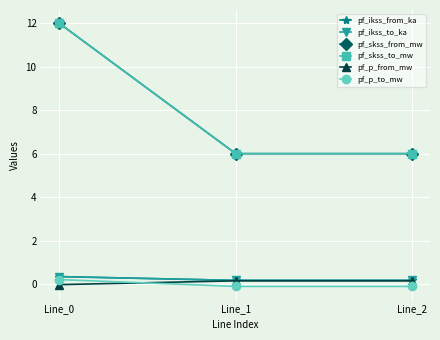

Is this an area chart (filled region under the line)?

No